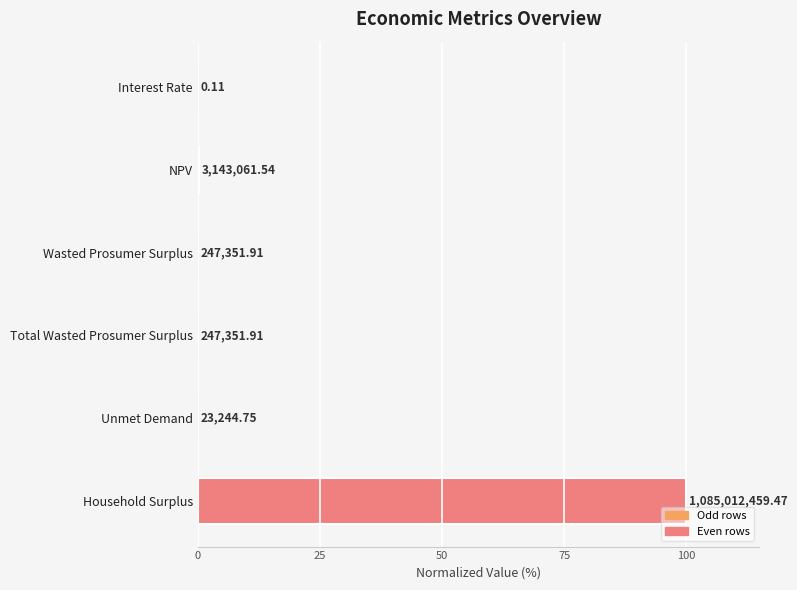

Are the bars grouped side by side (vs. stacked)?

No